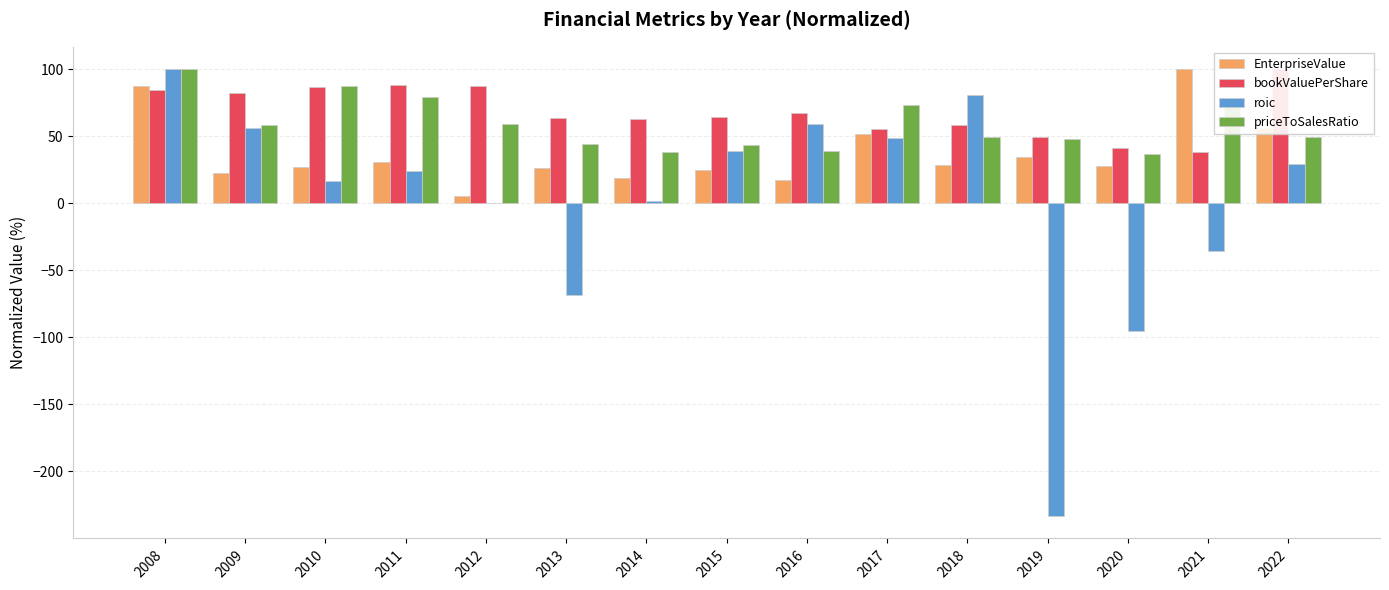

Does the chart contain stacked bars?

No